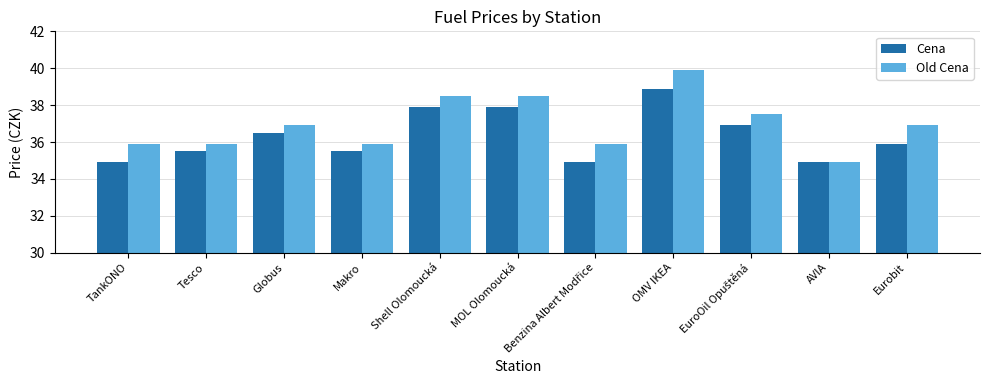

What are all the series names shown in the legend?

Cena, Old Cena